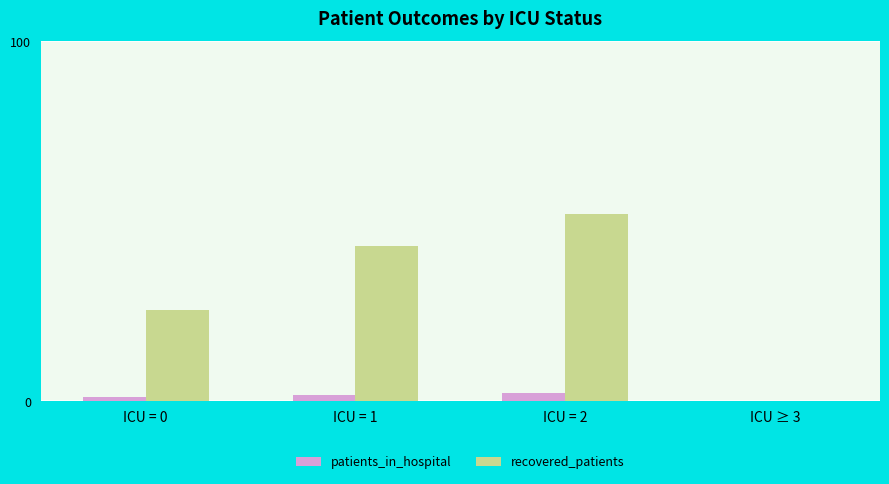

The value of recovered_patients at ICU = 1 is 43.1. True or false?

True